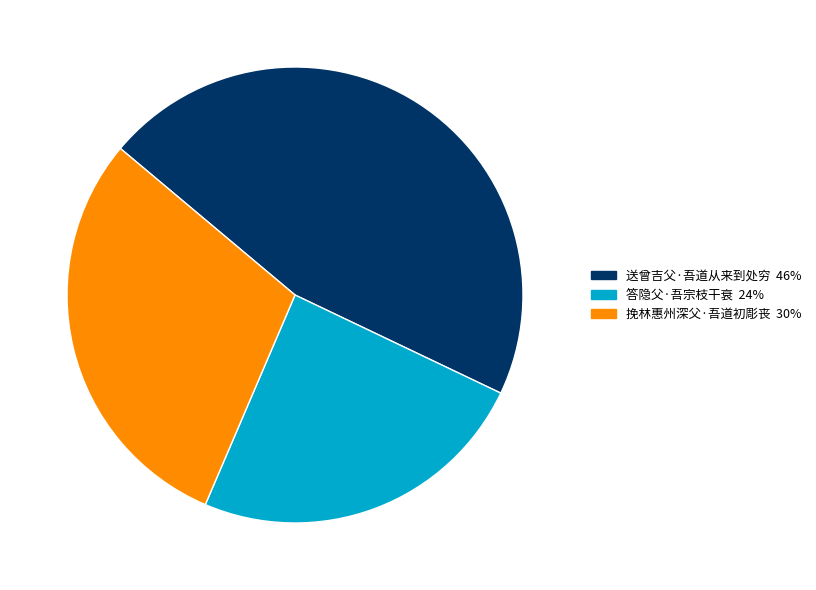

Rank the categories by value from highest to lowest.

送曾吉父·吾道从来到处穷, 挽林惠州深父·吾道初彫丧, 答隐父·吾宗枝干衰